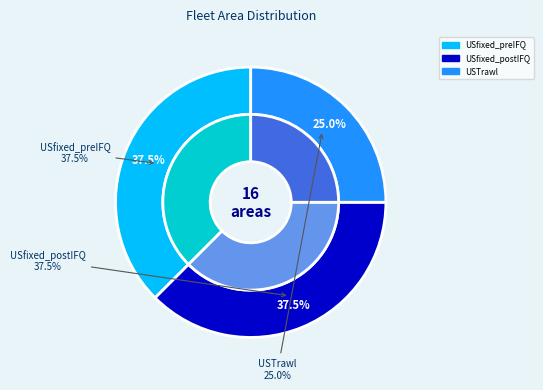

The USfixed_preIFQ slice represents 44% of the pie. True or false?

False